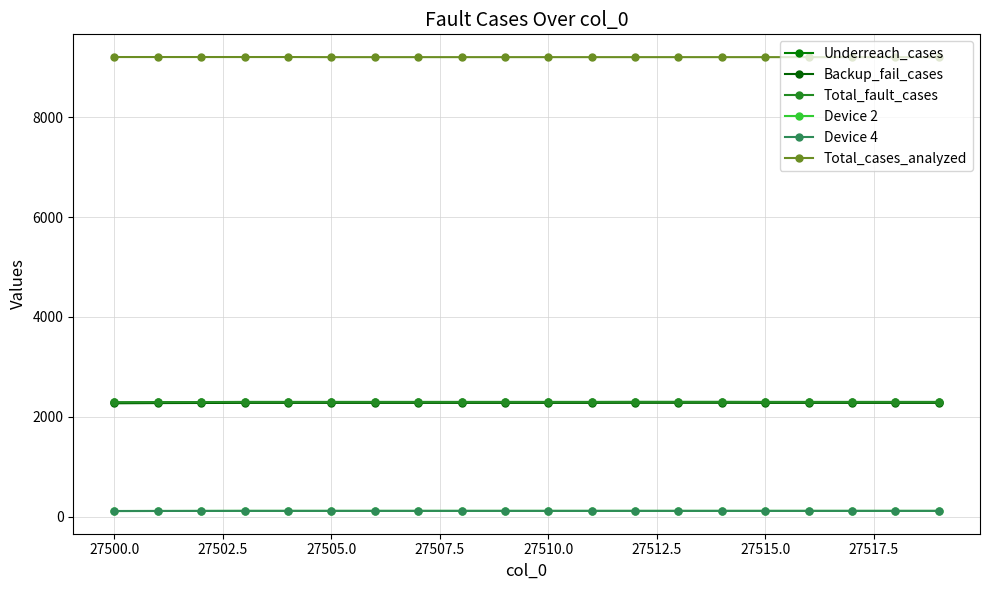

Does the chart have visible grid lines?

Yes